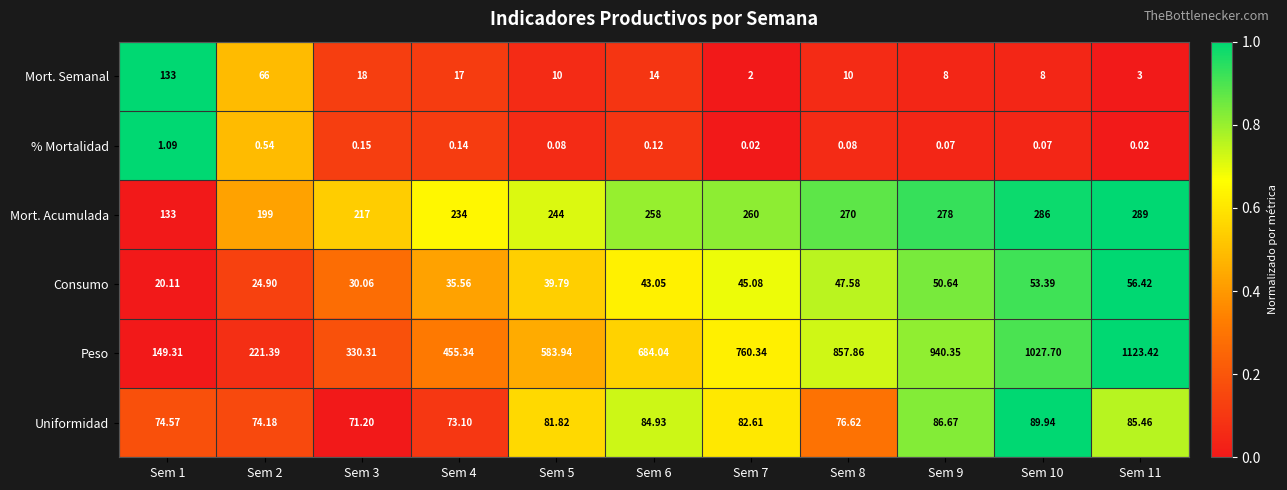

Is the value of Mort. Semanal at Sem 10 greater than the value of Mort. Acumulada at Sem 6?

No